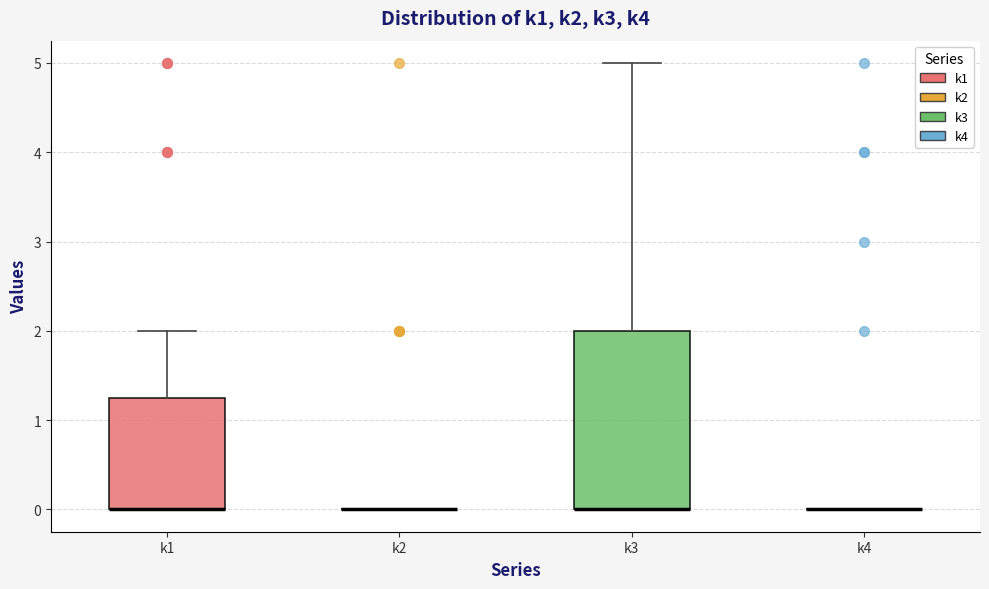

Reading left to right, read every box against the y-axis: the position of its median line, the range the box covers, and the ends of its whiskers. The values are not printed on the chart, so give them approximately, as read against the axis.

k1: median 0.0 (drawn on the box's lower edge), box 0.0 to 1.3, whiskers 0.0 to 2.0
k2: box collapsed to a line at 0.0, whiskers 0.0 to 0.0
k3: median 0.0 (drawn on the box's lower edge), box 0.0 to 2.0, whiskers 0.0 to 5.0
k4: box collapsed to a line at 0.0, whiskers 0.0 to 0.0